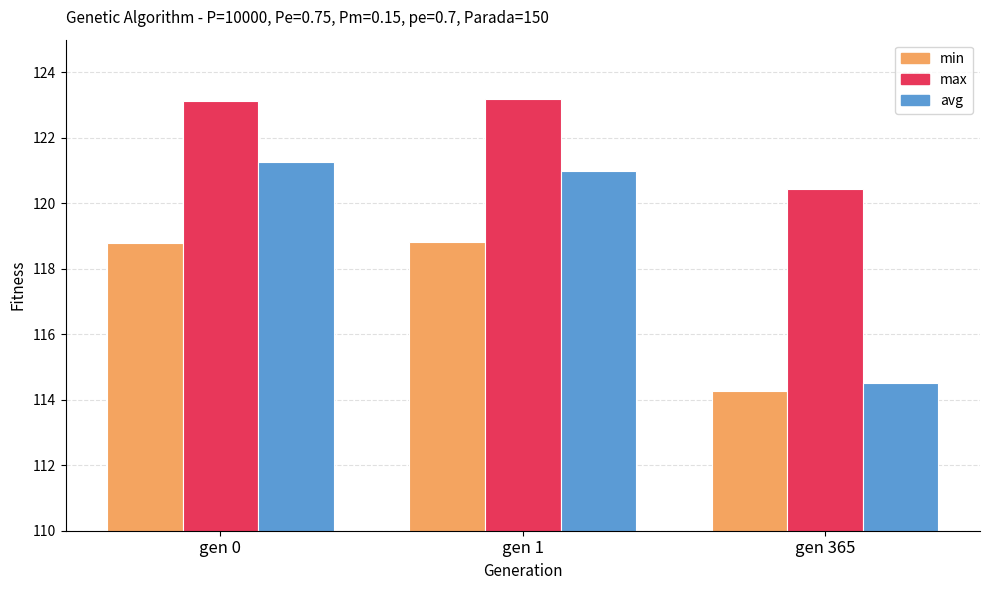

Rank the series by their maximum value, from highest to lowest.

max, avg, min